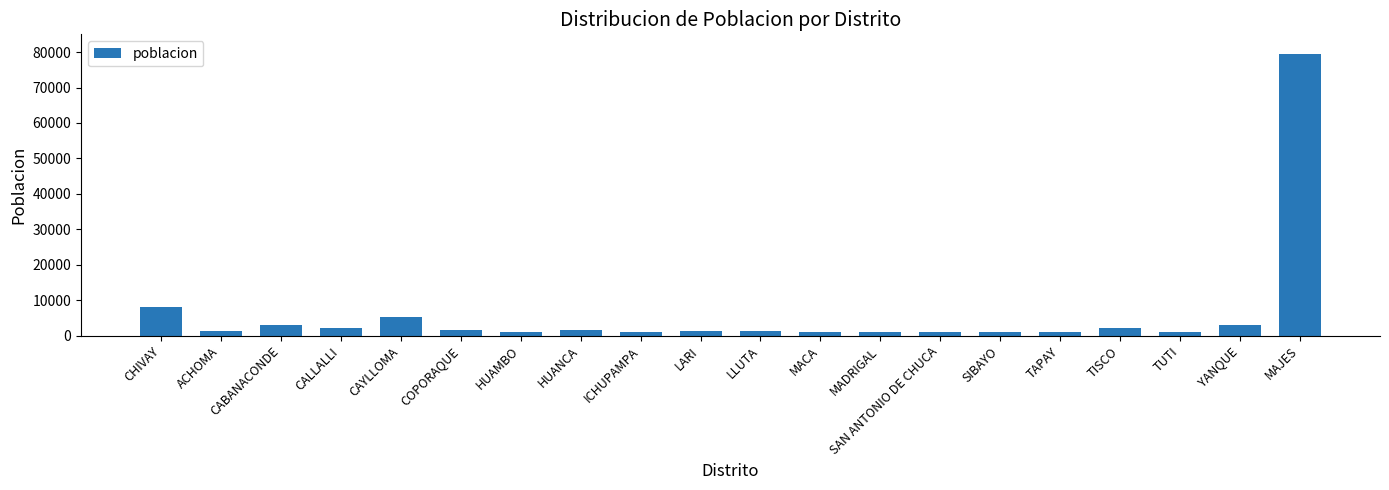

What is the approximate value at TUTI?

1092